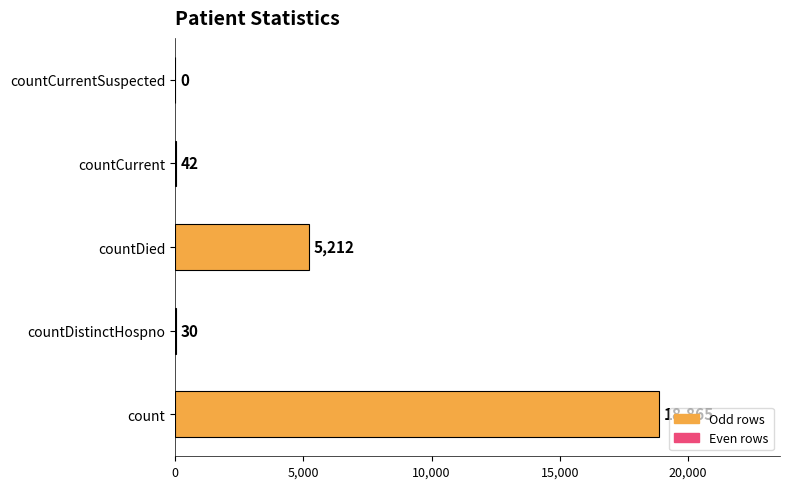

Reading bottom to top, list all the values displayed in this chart.

count=18865	countDistinctHospno=30	countDied=5212	countCurrent=42	countCurrentSuspected=0